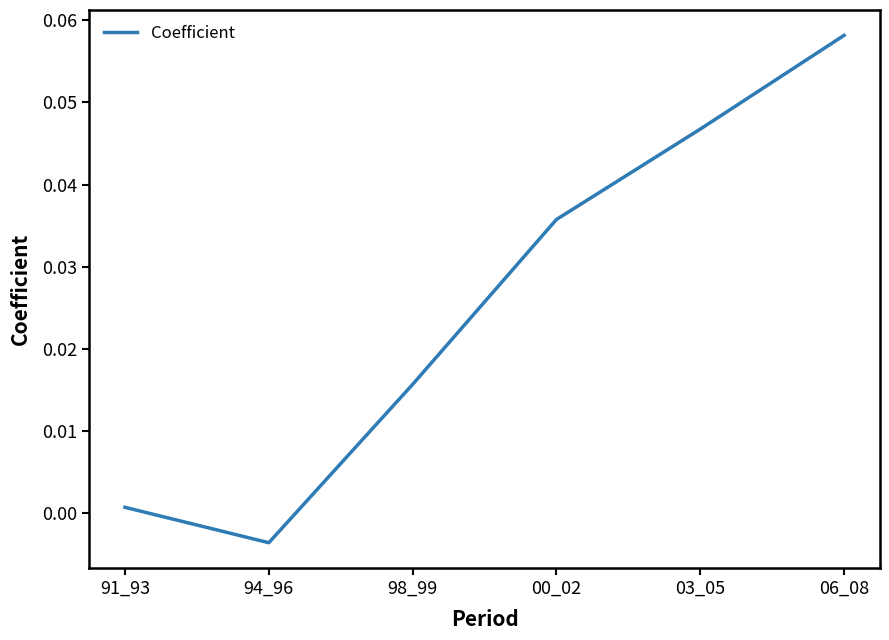

What position from the right is 06_08?

1